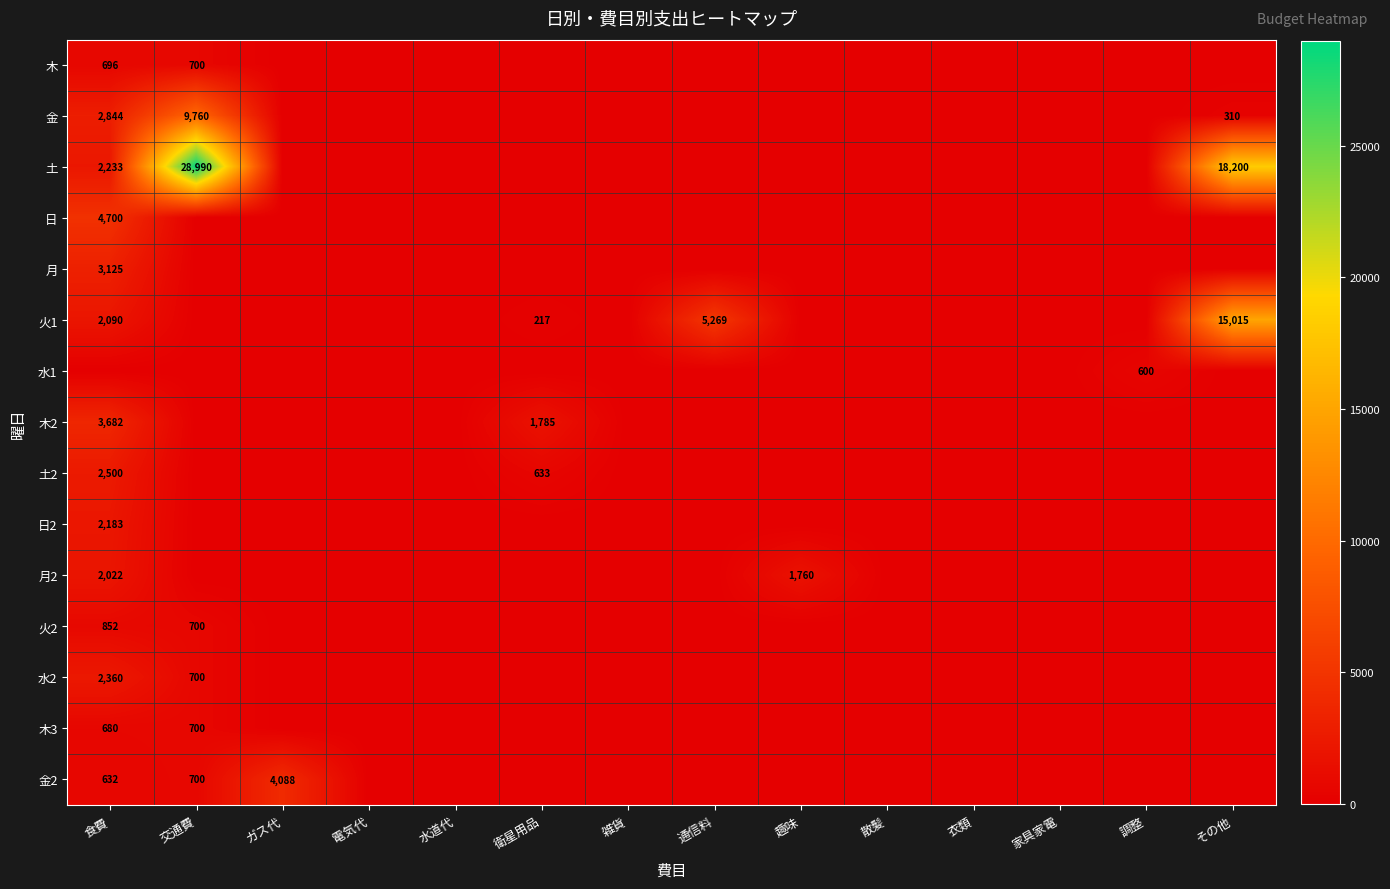

What is the average value of the 木3 series?

99